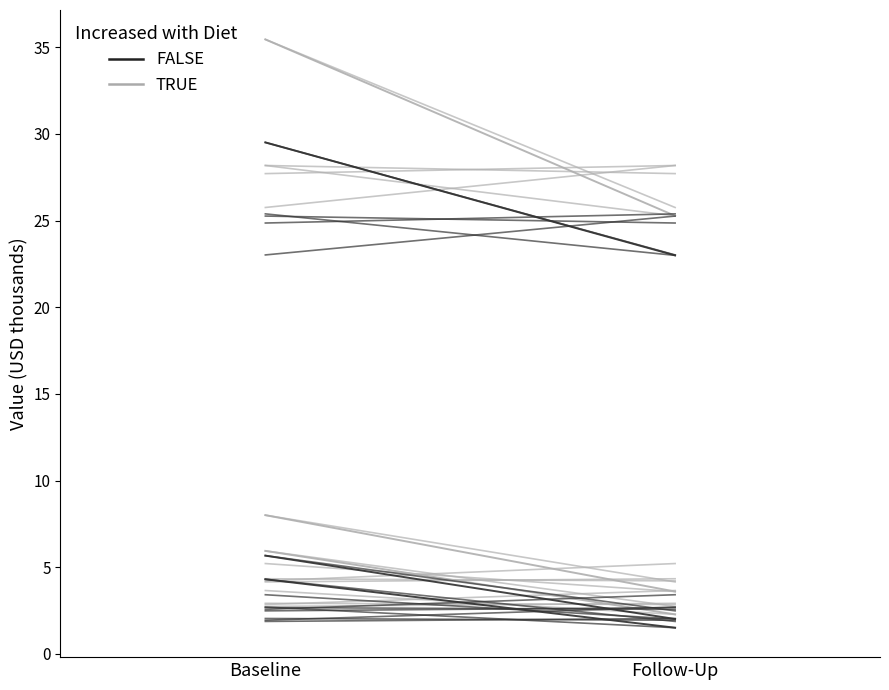

Does the chart display data point markers on the line(s)?

No